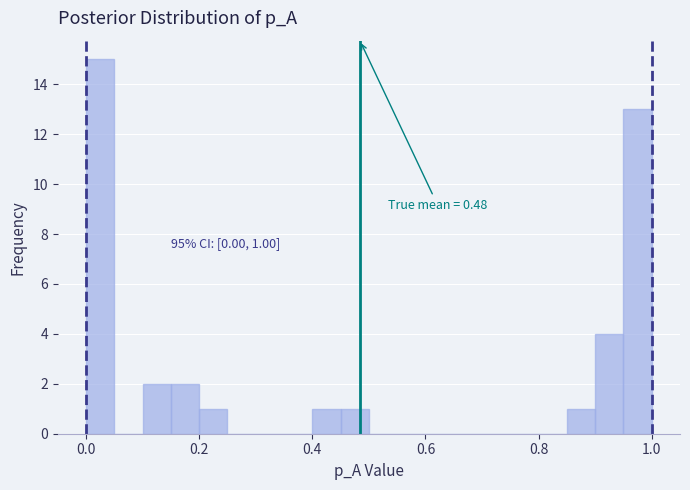

Read against the x-axis, roughly where is the centre of the tallest bar?

0.02